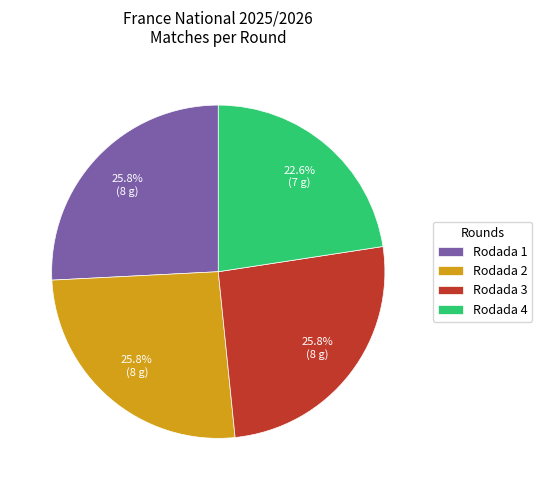

Is Rodada 4 the majority of the pie?

No